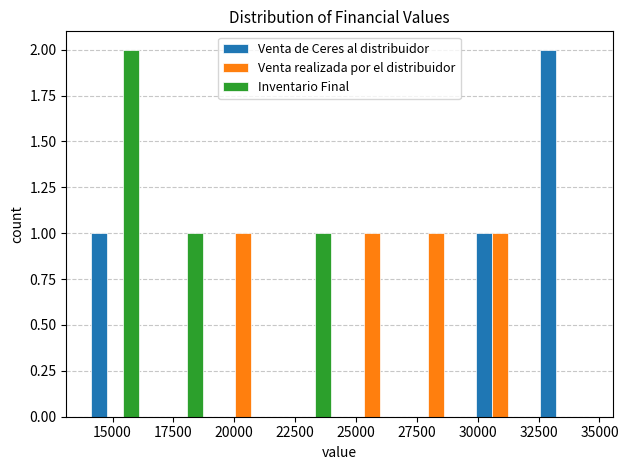

Reading left to right, list every range on the x-axis with the height of the bar of each series over it. Neither the bar edges nor the heights are printed on the chart, so give them approximately, as read against the axes.

14000 to 16500: Venta de Ceres al distribuidor=1	Venta realizada por el distribuidor=0	Inventario Final=2
16500 to 19000: Venta de Ceres al distribuidor=0	Venta realizada por el distribuidor=0	Inventario Final=1
19000 to 21500: Venta de Ceres al distribuidor=0	Venta realizada por el distribuidor=1	Inventario Final=0
21500 to 24500: Venta de Ceres al distribuidor=0	Venta realizada por el distribuidor=0	Inventario Final=1
24500 to 27000: Venta de Ceres al distribuidor=0	Venta realizada por el distribuidor=1	Inventario Final=0
27000 to 29500: Venta de Ceres al distribuidor=0	Venta realizada por el distribuidor=1	Inventario Final=0
29500 to 32000: Venta de Ceres al distribuidor=1	Venta realizada por el distribuidor=1	Inventario Final=0
32000 to 35000: Venta de Ceres al distribuidor=2	Venta realizada por el distribuidor=0	Inventario Final=0